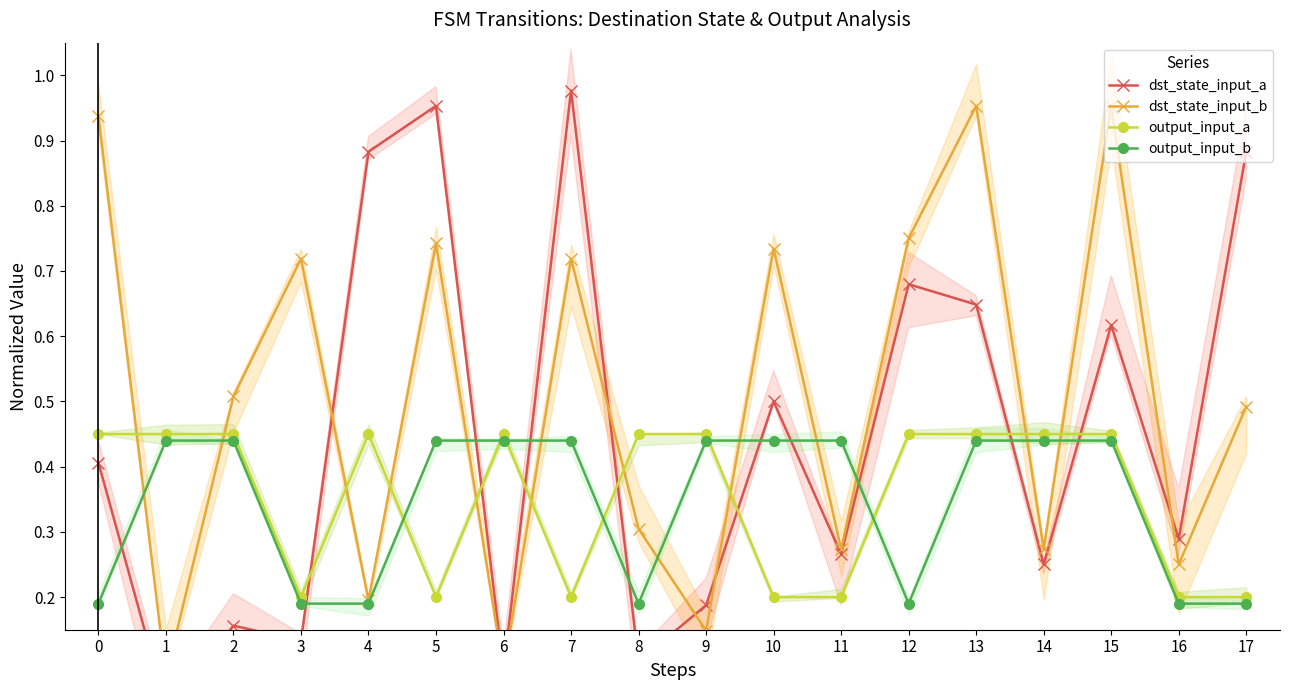

Is the value of output_input_b at 9 greater than the value of output_input_a at 7?

Yes